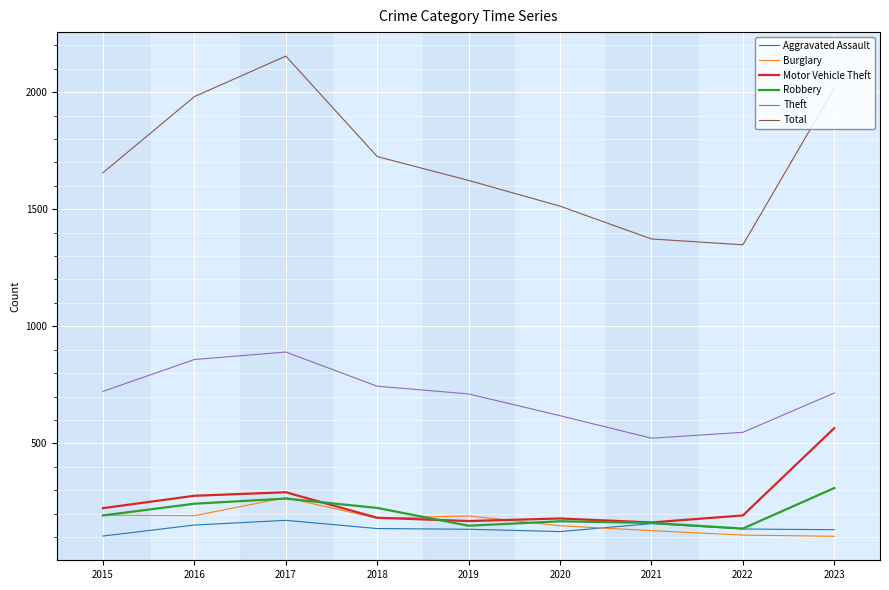

How many lines are shown in the chart?

6